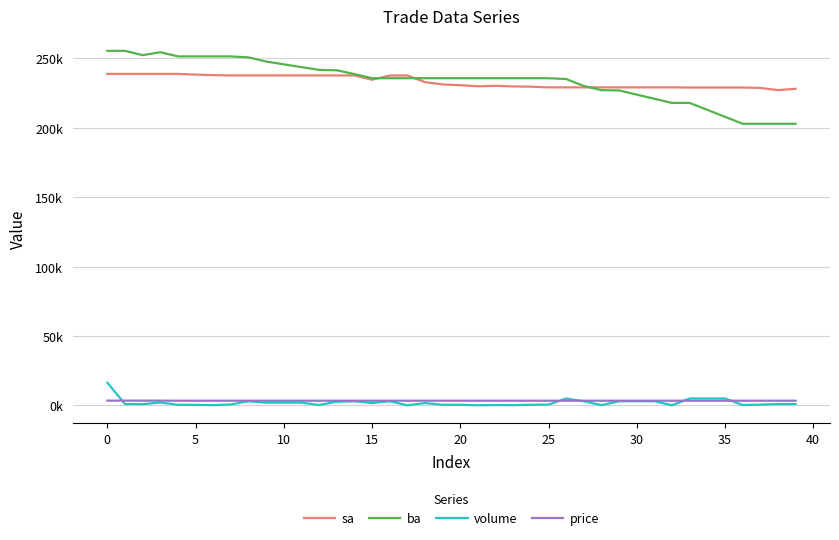

True or false: volume has more than 1 points higher than both neighbors.

True